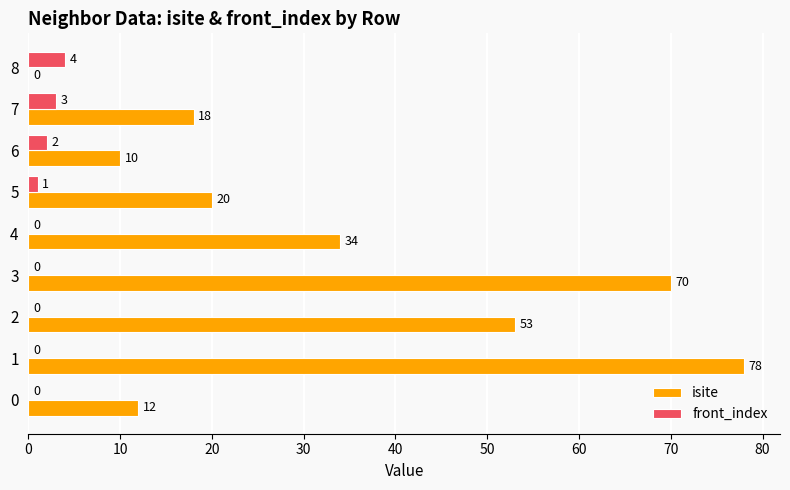

Which series has the largest range (max minus min)?

isite